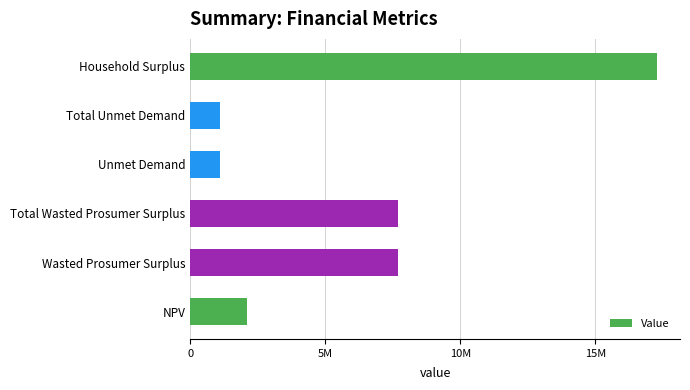

How many bars are there in total?

6